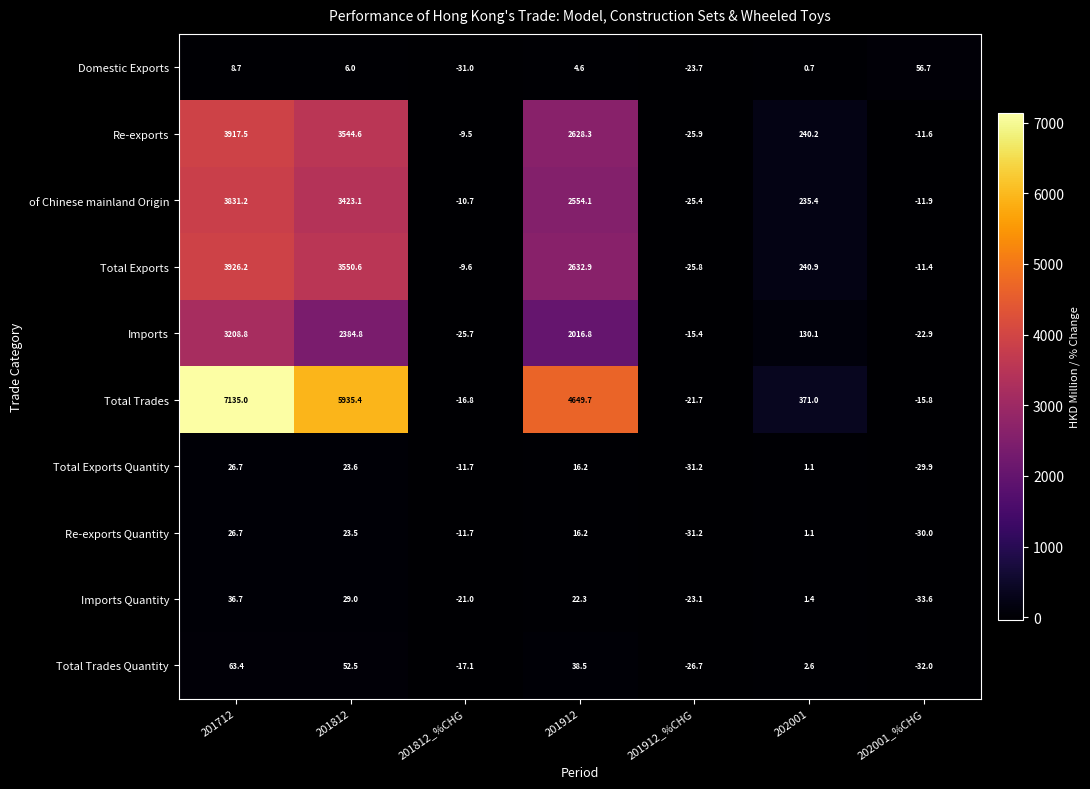

List the labels in order of Re-exports value, largest first.

201712, 201812, 201912, 202001, 201812_%CHG, 202001_%CHG, 201912_%CHG